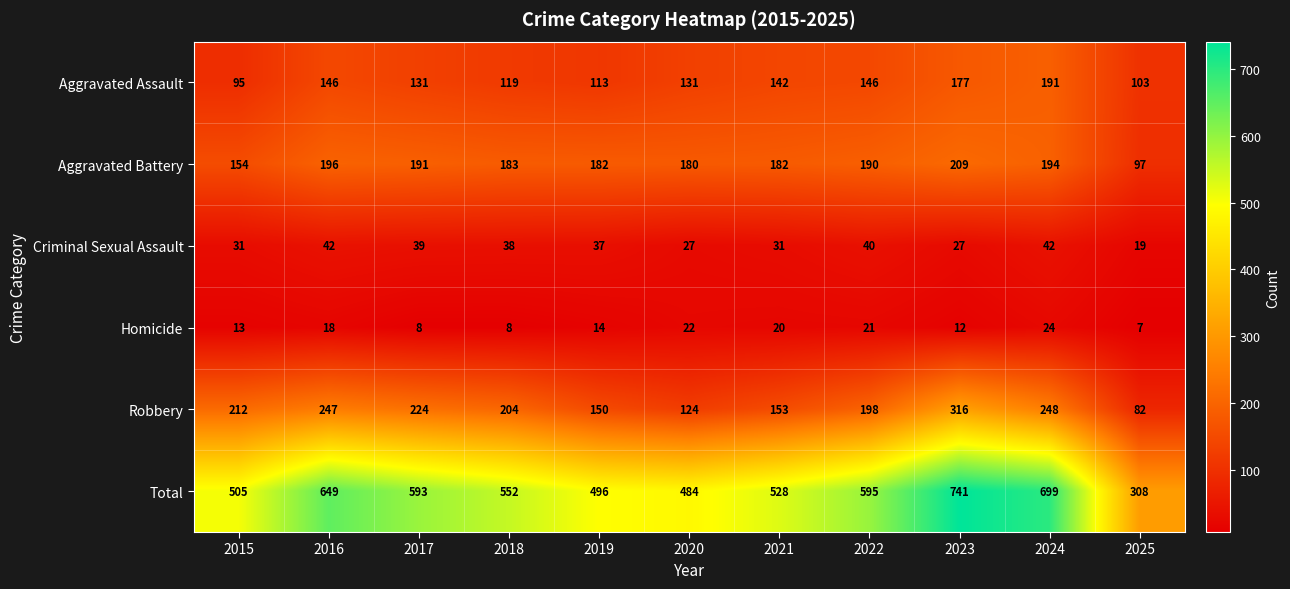

Is it true that Total equals 969 at 2023?

False